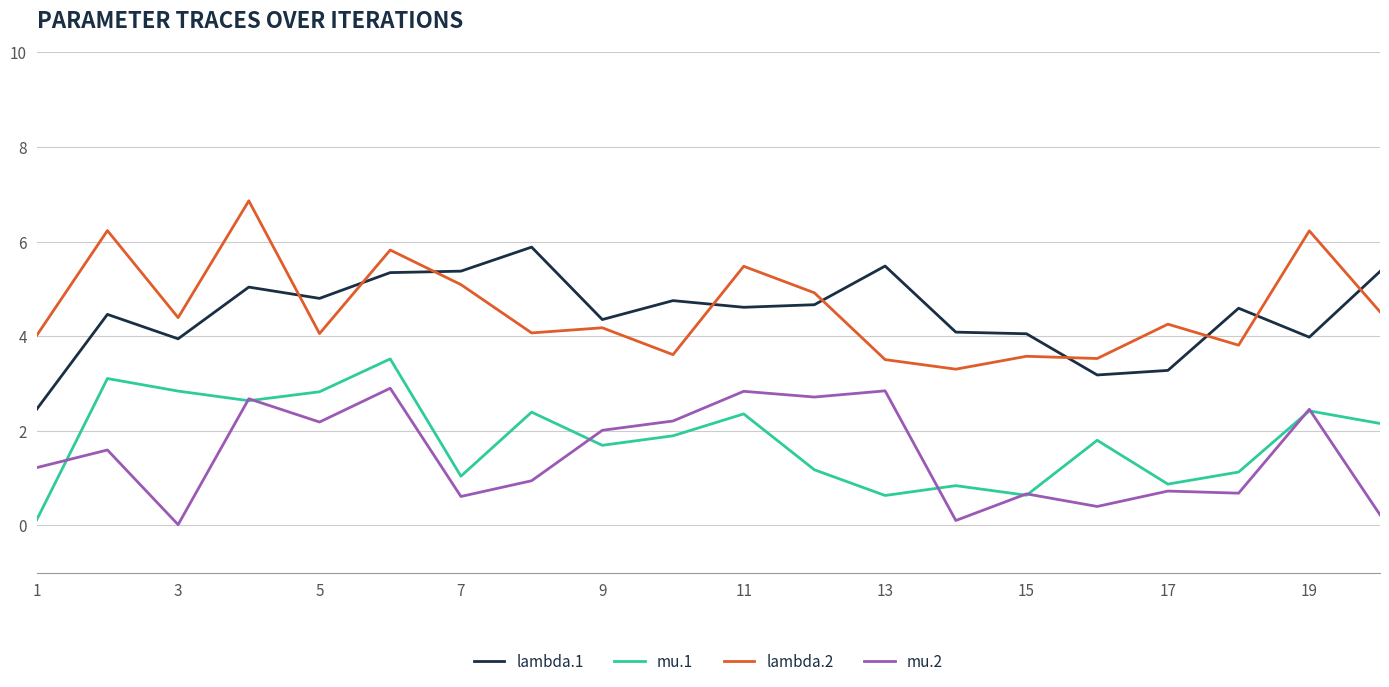

Rank the series by their maximum value, from lowest to highest.

mu.2, mu.1, lambda.1, lambda.2